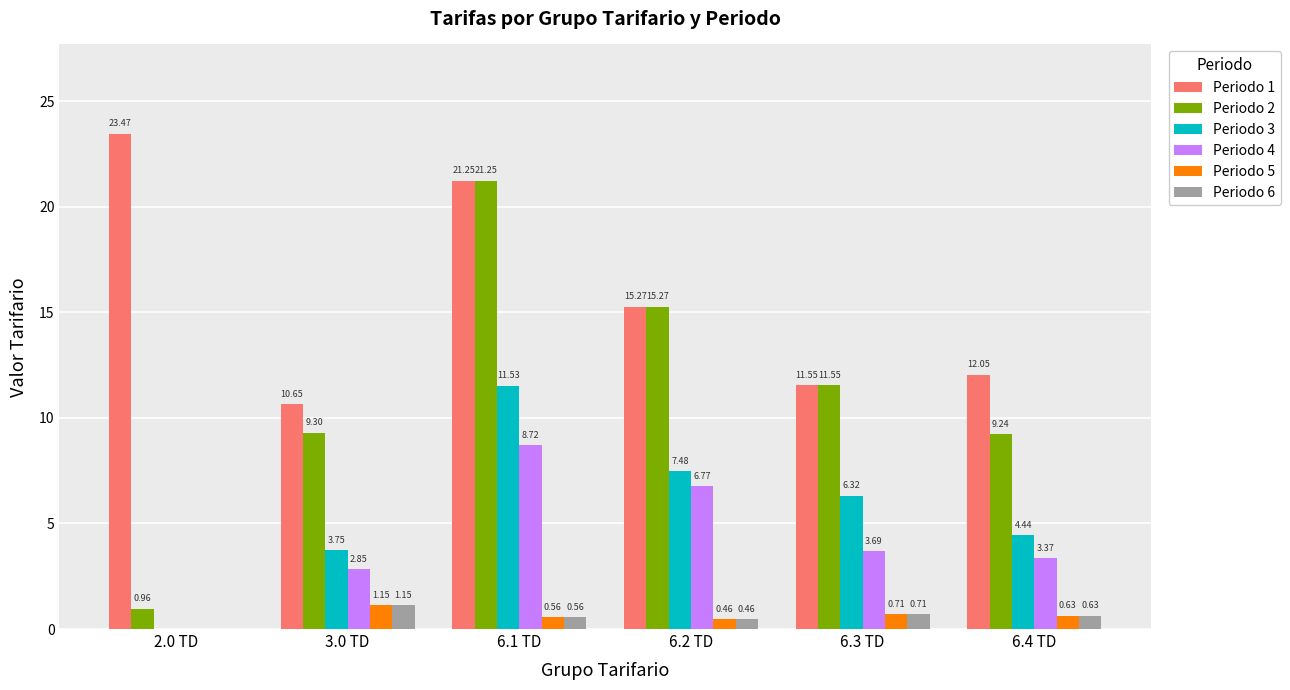

What is the total value across all series at 6.4 TD?

30.4